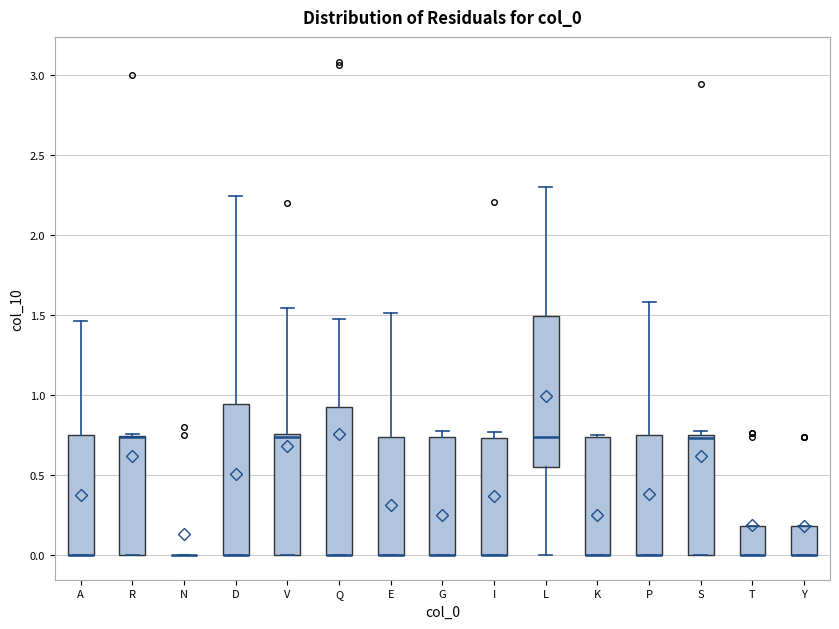

Where is the upper edge of the box for Y on the y-axis? The values are not printed on the chart, so give them approximately, as read against the axis.

0.20